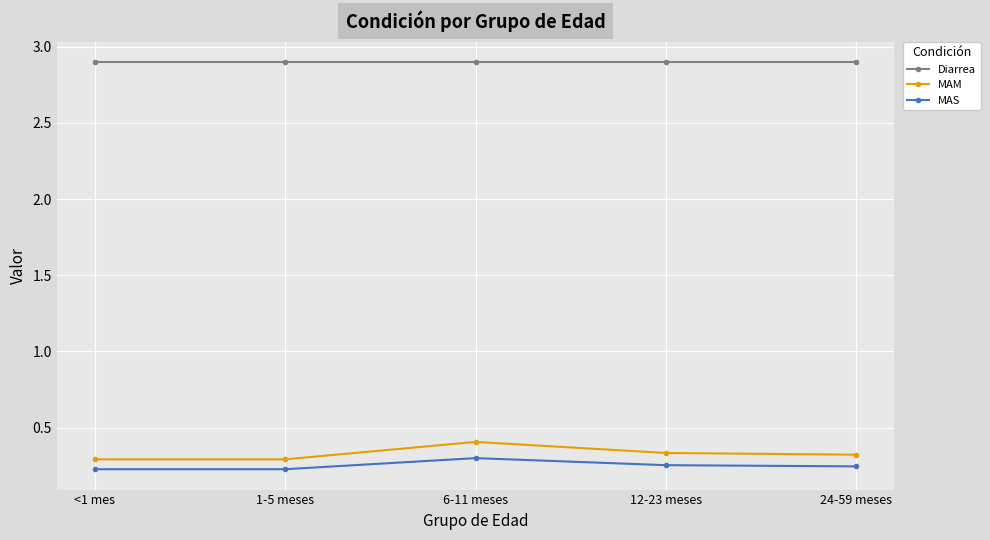

At which category is the sum across all series the highest?

6-11 meses